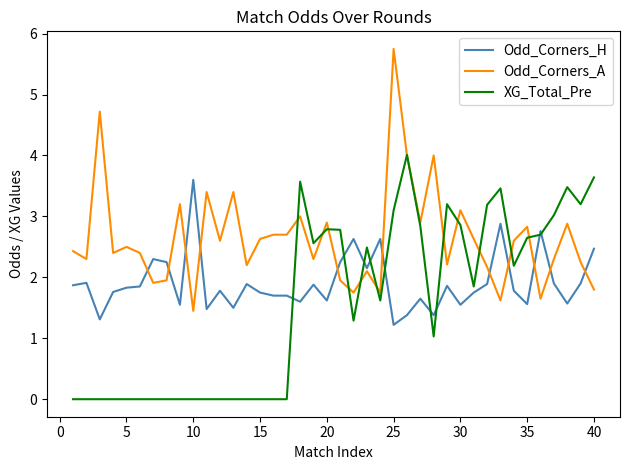

Which series has the largest total across all categories?

Odd_Corners_A